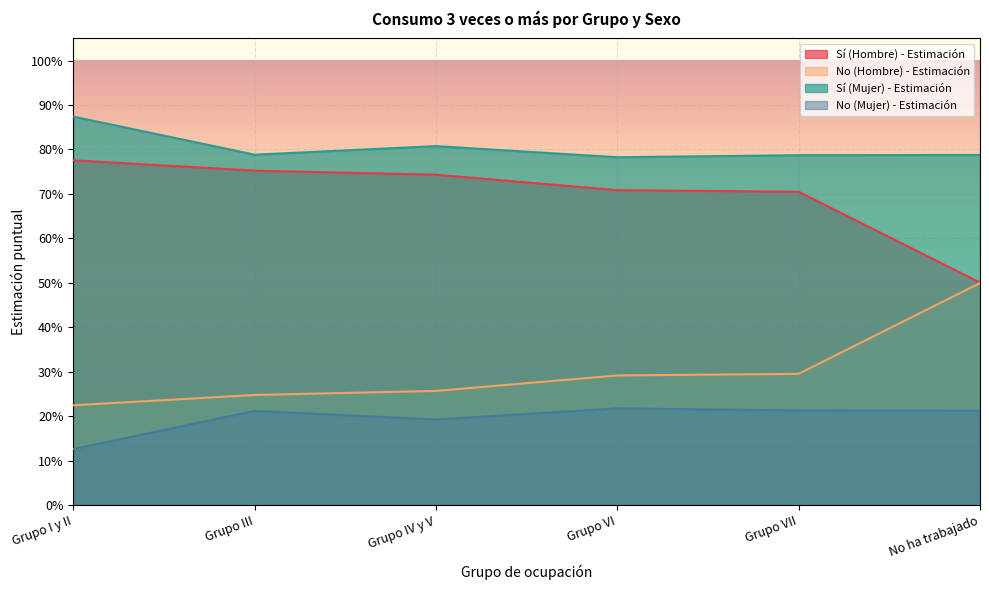

What is the label of the 4th point from the left?

Grupo VI